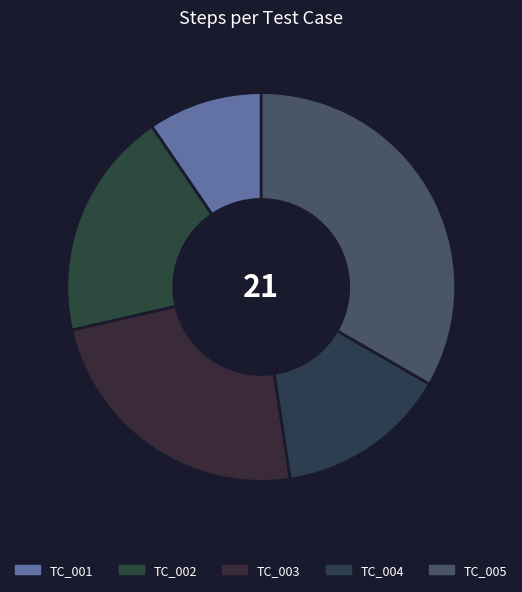

Is the sum of TC_004 and TC_005 greater than half?

No